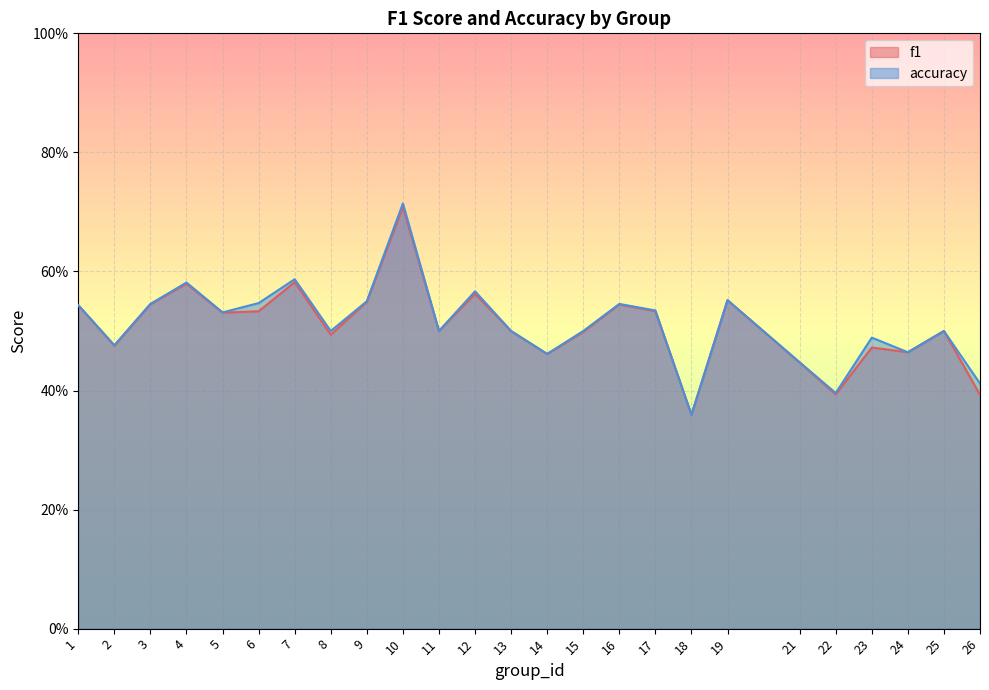

Count the number of data series in this chart.

2